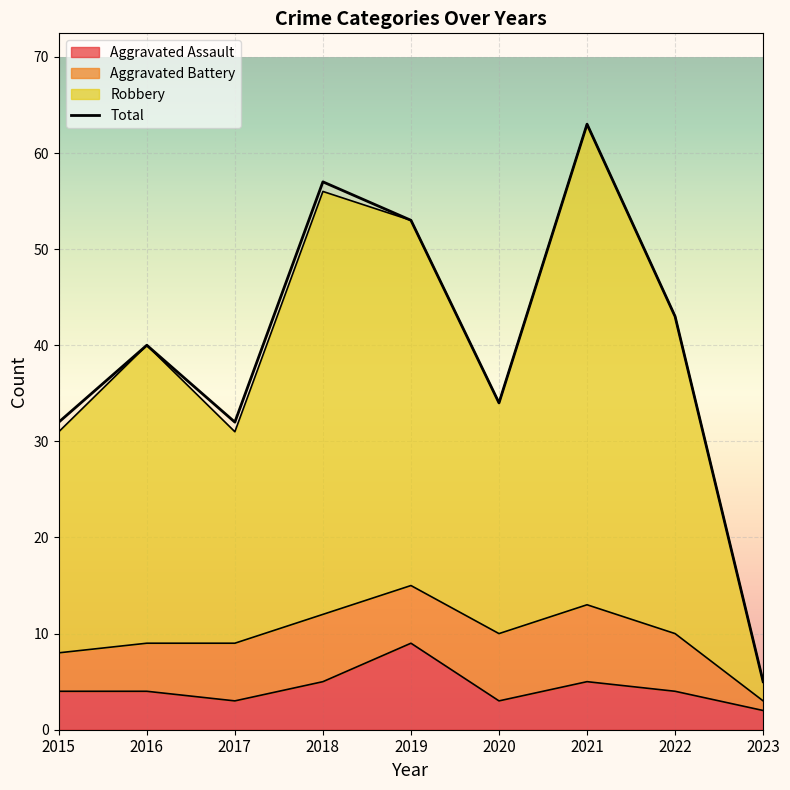

Reading left to right, extract all data points from this chart.

2015=32	2016=40	2017=32	2018=57	2019=53	2020=34	2021=63	2022=43	2023=5